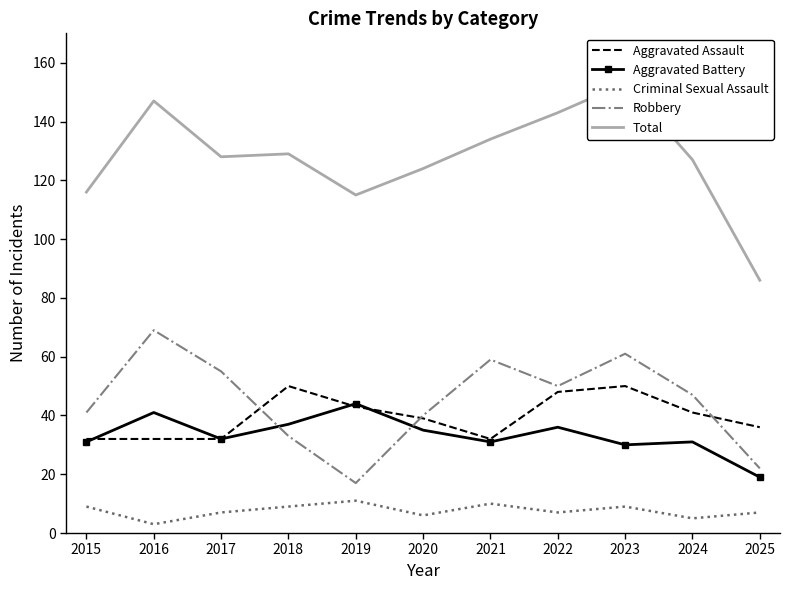

Which series changed the most between 2017 and 2025?

Total